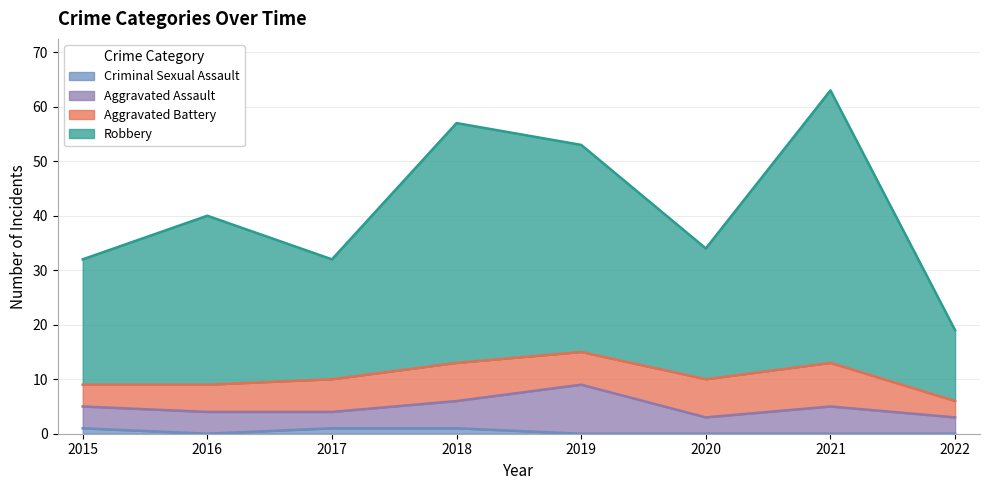

At which category does Criminal Sexual Assault reach its first local valley?

2016